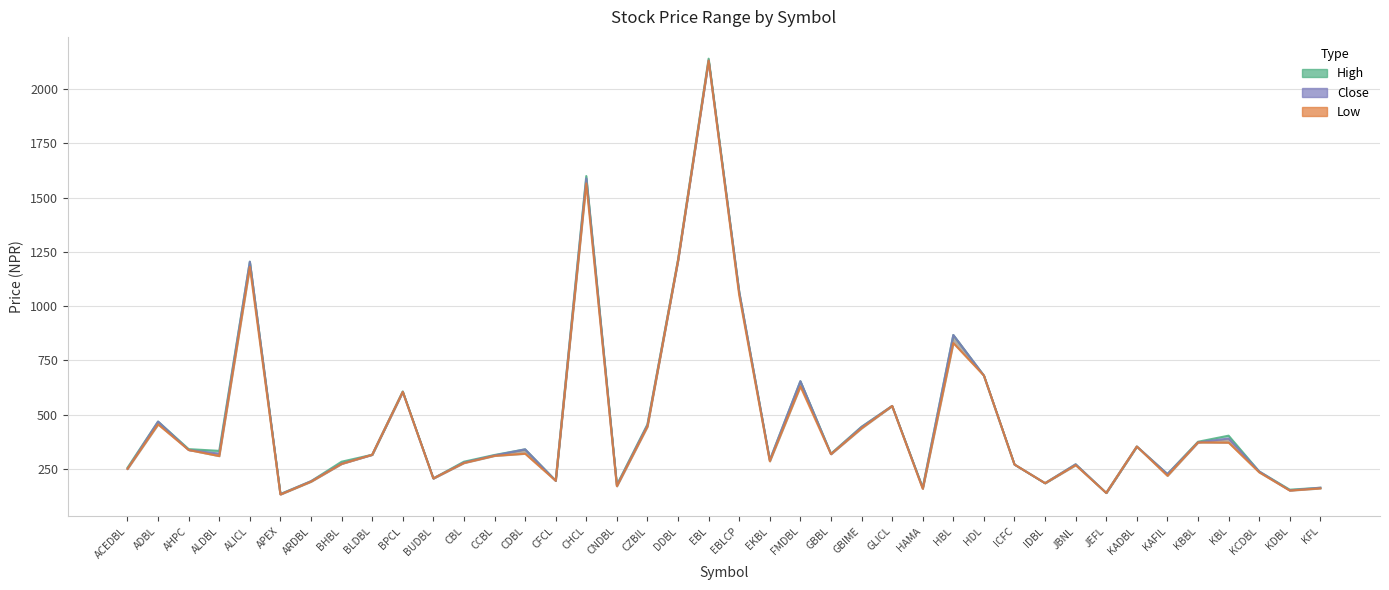

Where is Close nearest to the value 1132?

EBLCP